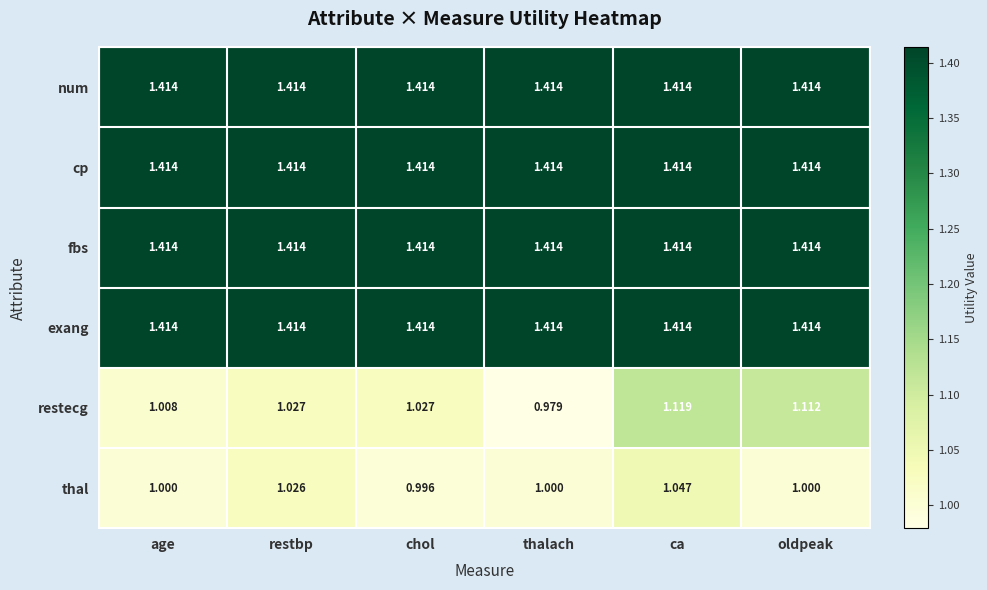

Between chol and oldpeak, which series saw the biggest shift?

restecg